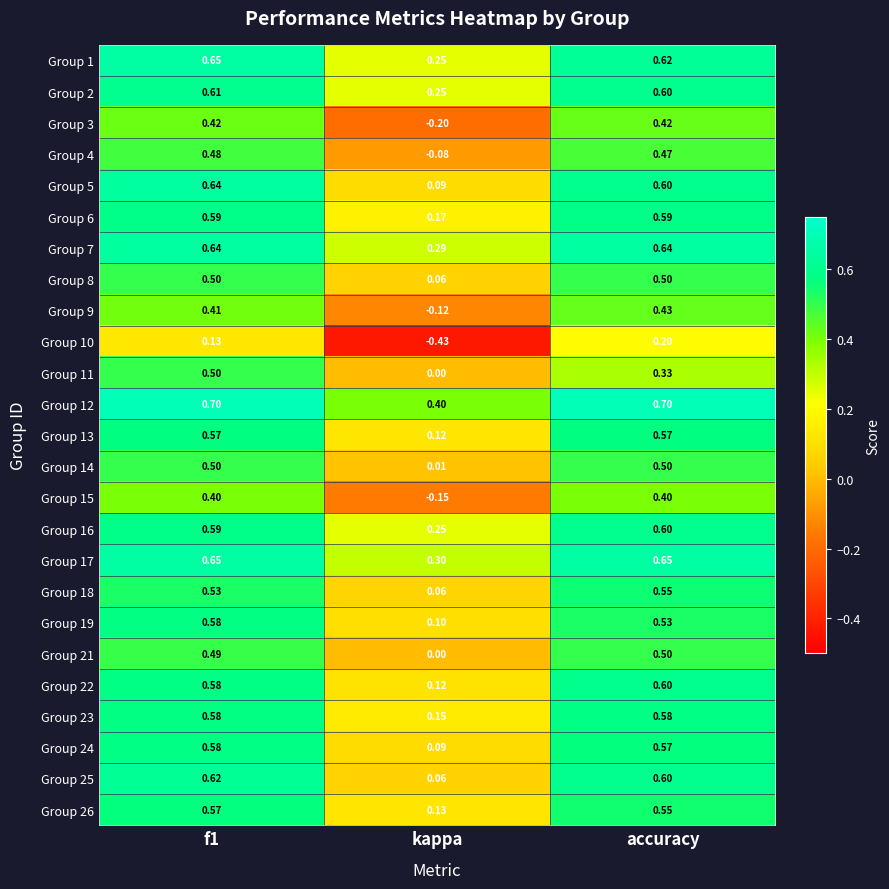

At which label does Group 3 reach its minimum?

kappa